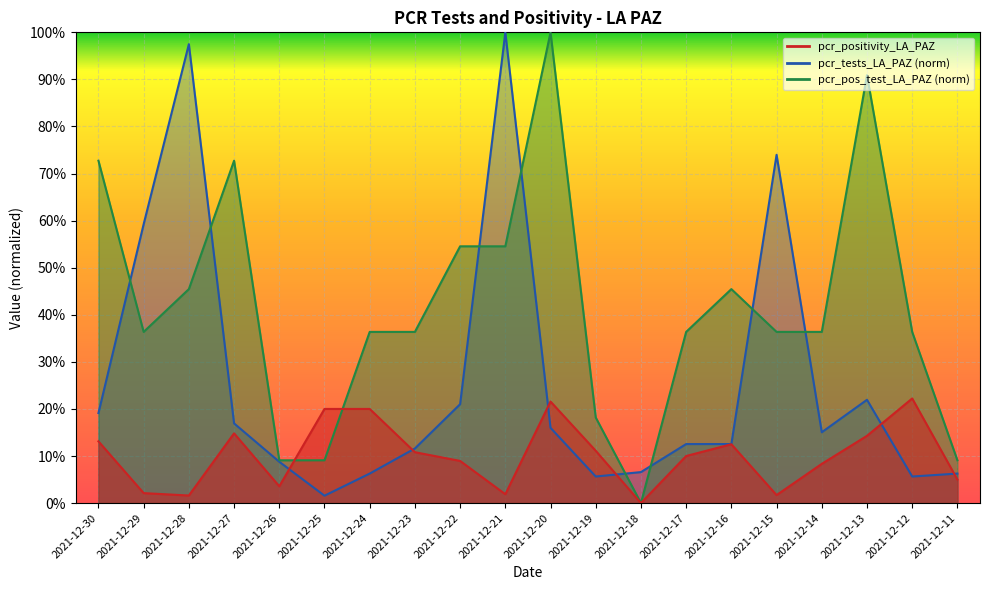

Which series has the widest spread of values?

pcr_pos_test_LA_PAZ